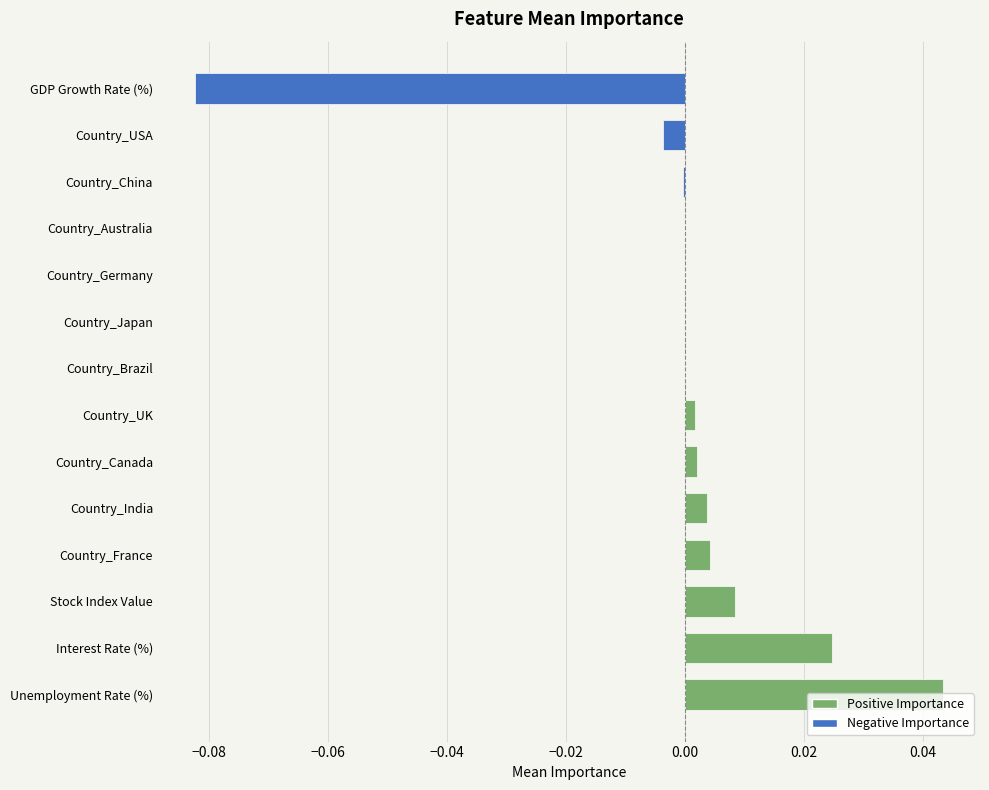

The chart shows a value of 0.0 at Country_Australia. True or false?

True